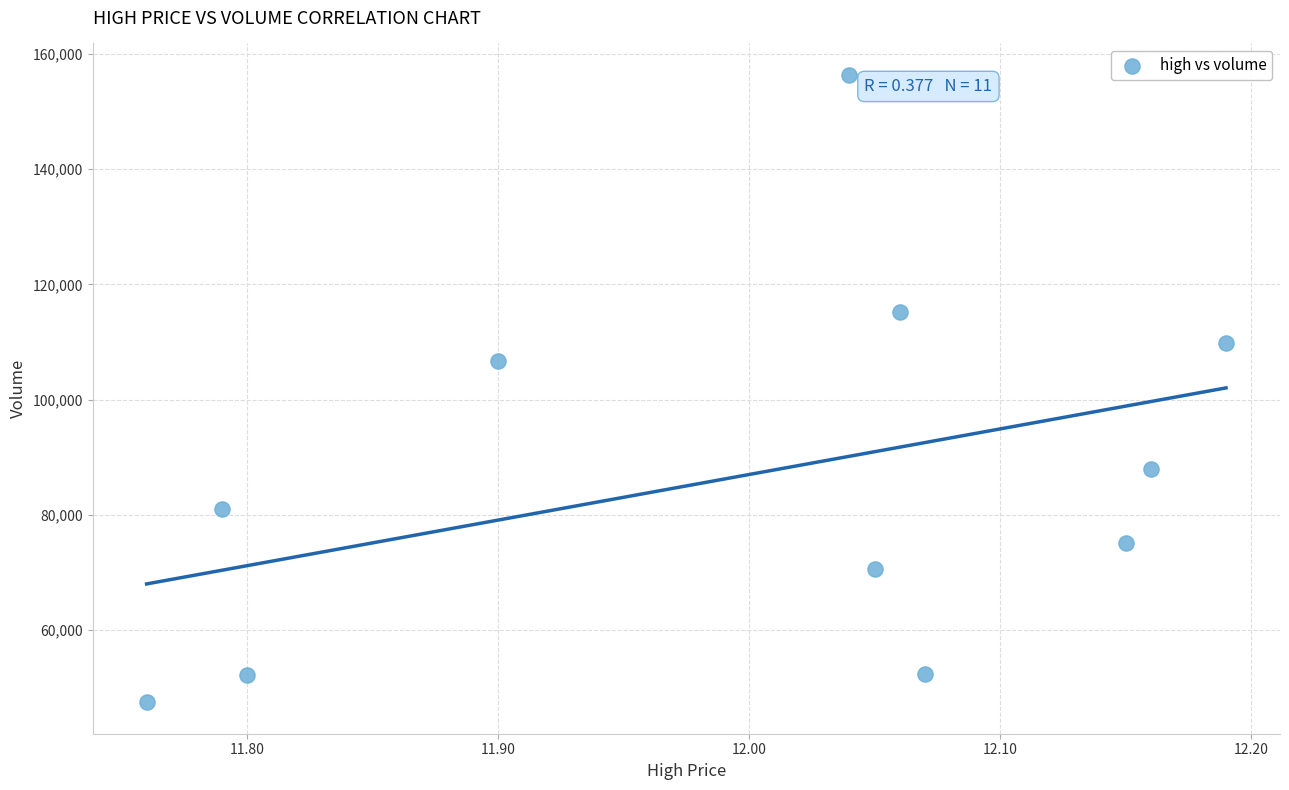

What is the range of X values (max minus min)?

0.4